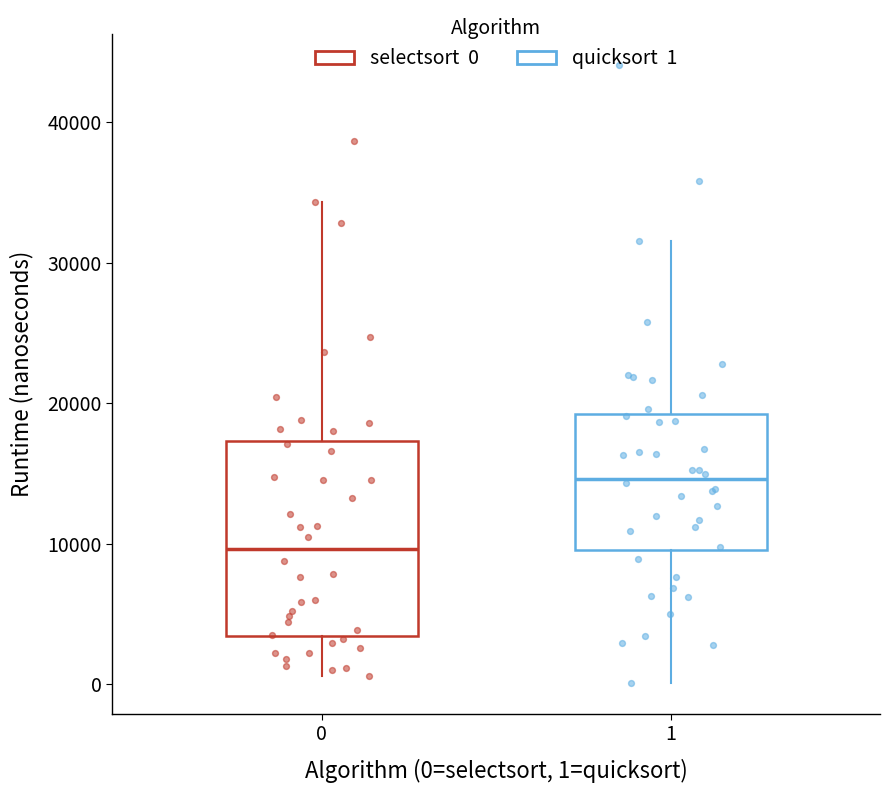

Reading left to right, transcribe this box plot: for each box, give where its median line is, the range the box spans, and where its two whiskers end, as read against the y-axis. The values are not printed on the chart, so give them approximately, as read against the axis.

0: median 10000, box 3000 to 17000, whiskers 1000 to 34000
1: median 15000, box 10000 to 19000, whiskers 0 to 32000